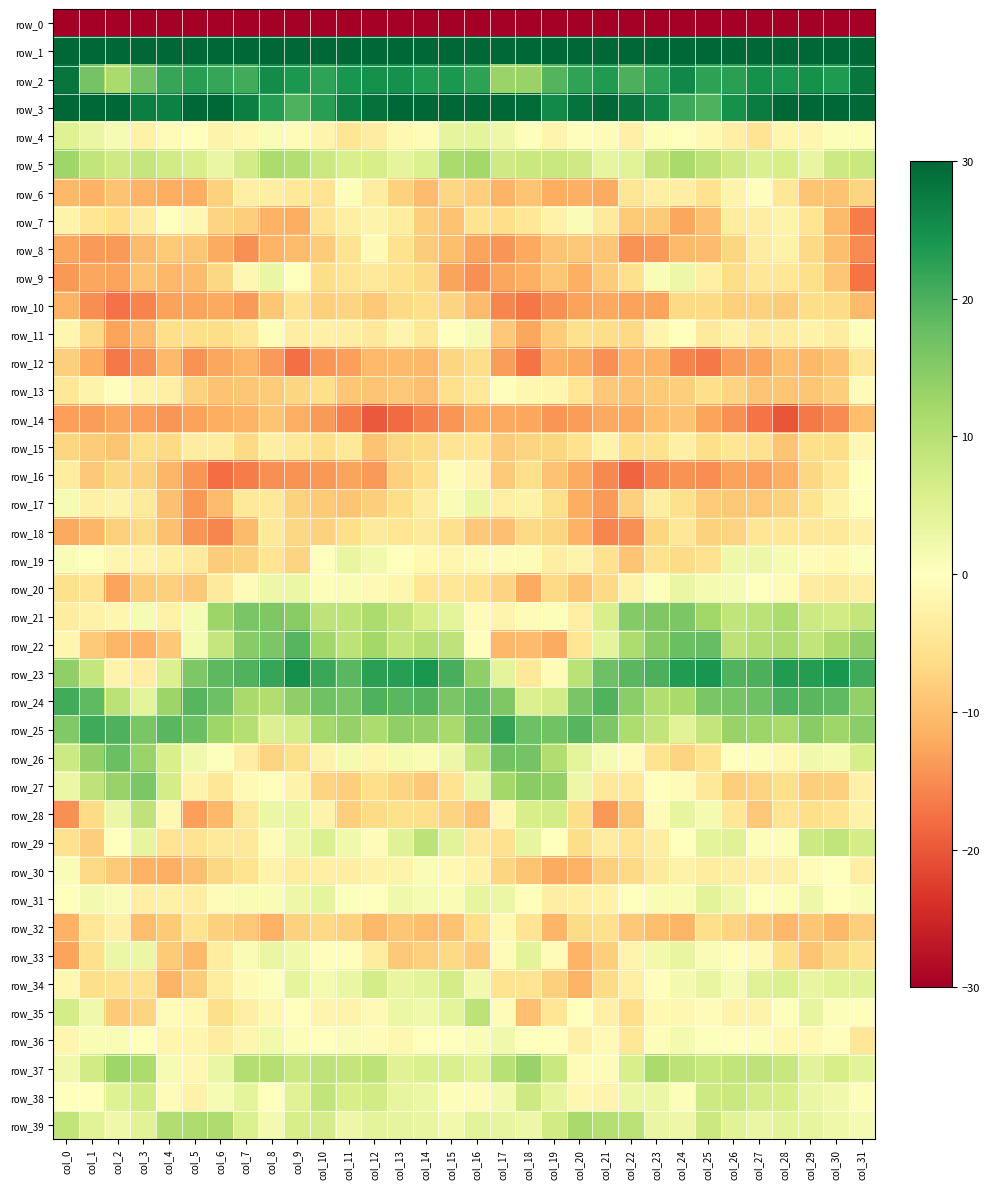

At which category is the sum across all series the highest?

col_16